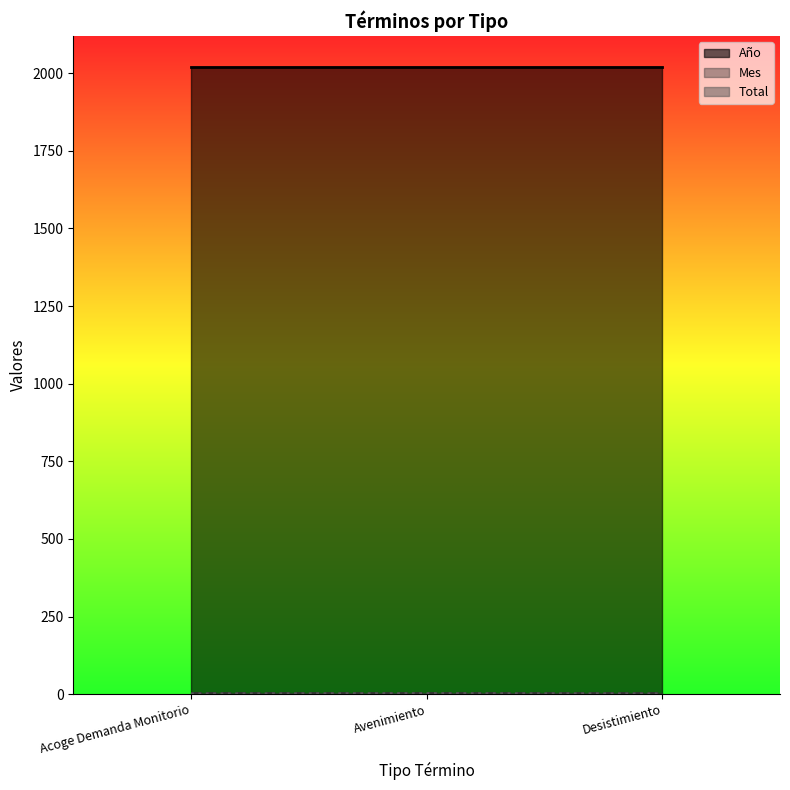

Does the chart have visible grid lines?

No